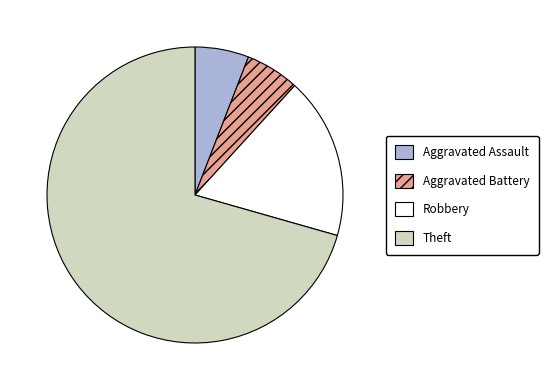

Which category has the biggest portion of the pie?

Theft